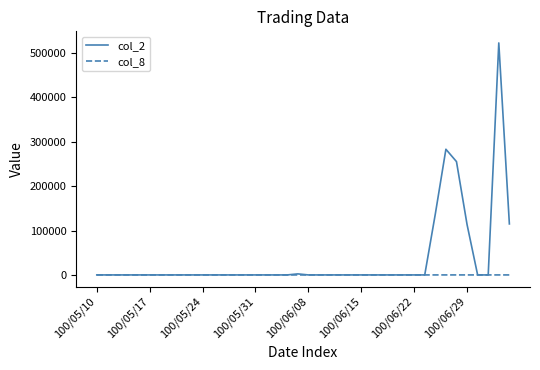

List the series in order of their overall mean, lowest first.

col_8, col_2